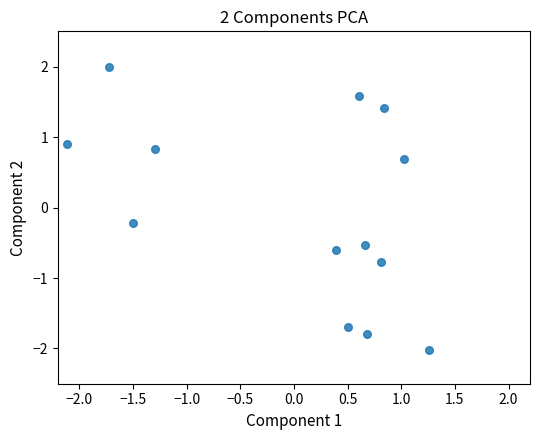

What is the range of Y values (max minus min)?

4.0